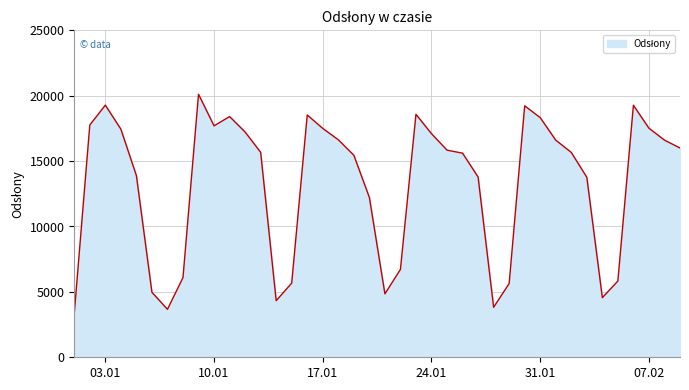

What is the difference between the maximum and minimum values?

16759